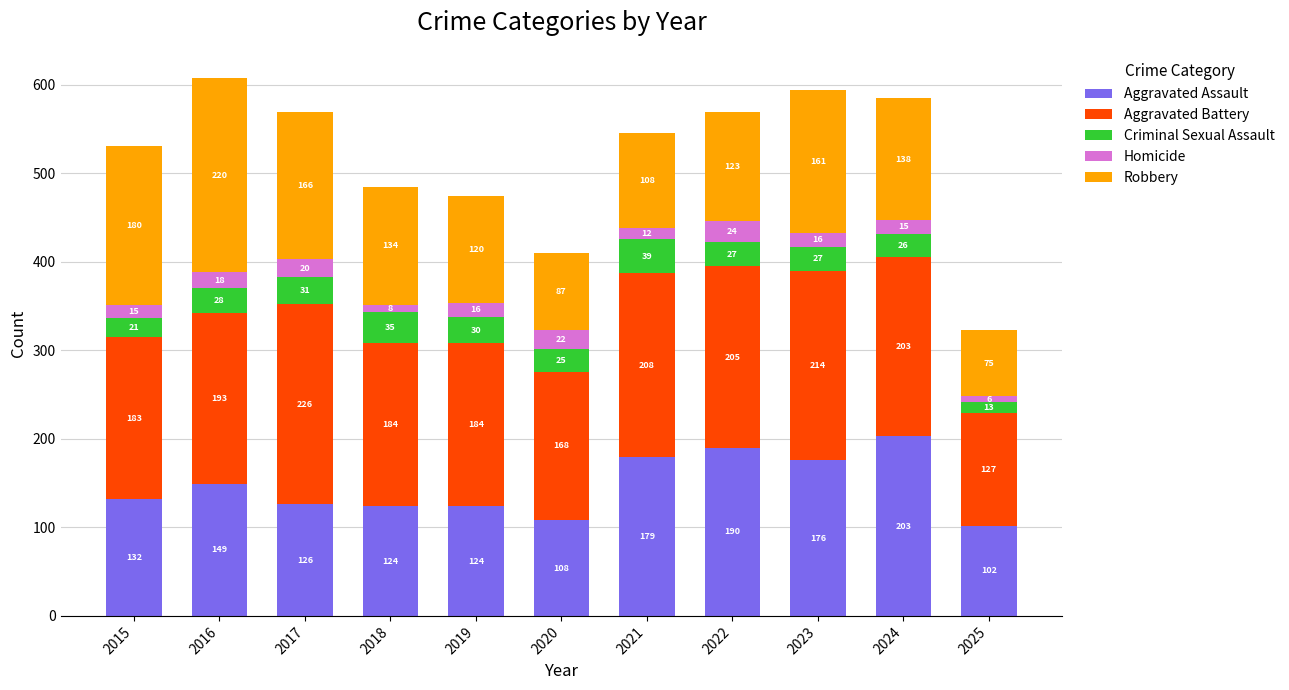

True or false: Aggravated Assault has a value of 149 at 2016.

True